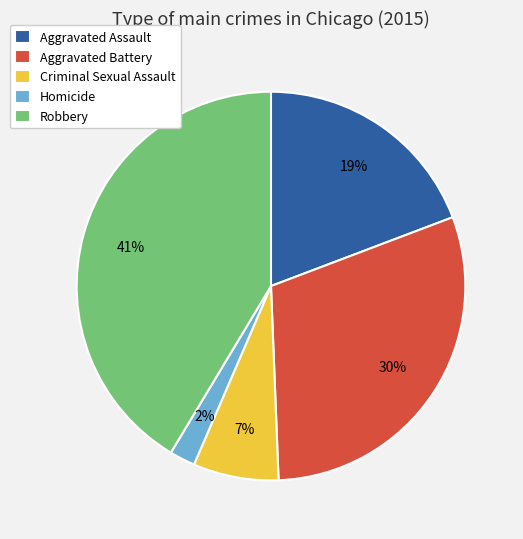

To the nearest percent, what is the average slice percentage?

20%